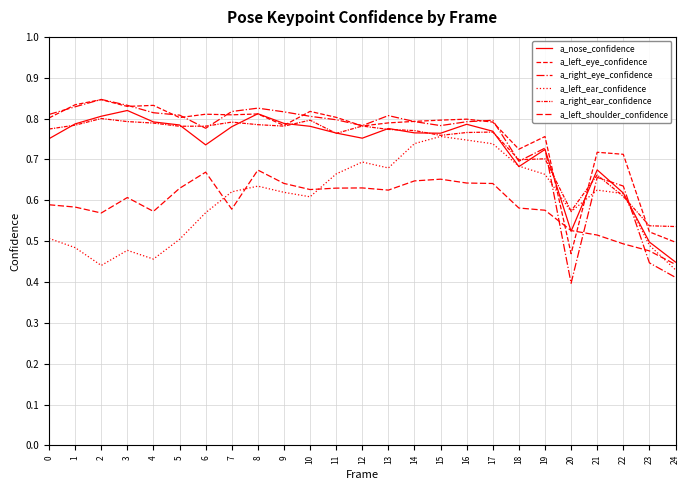

Where is the first local maximum for a_left_shoulder_confidence?

3